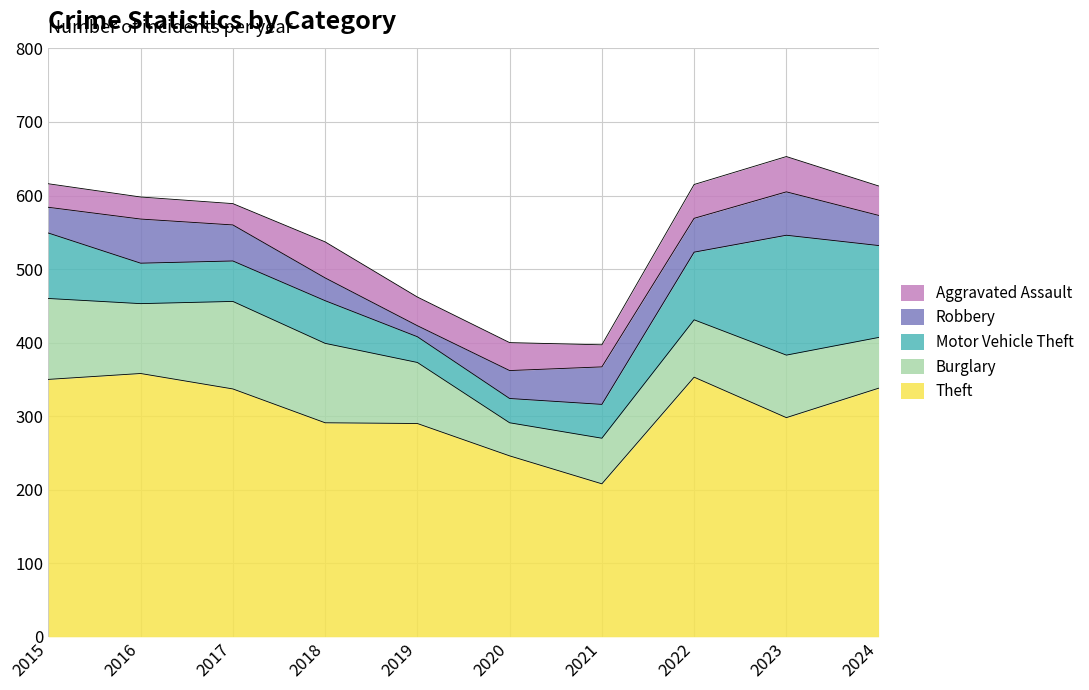

True or false: Motor Vehicle Theft has a value of 55 at 2016.

True